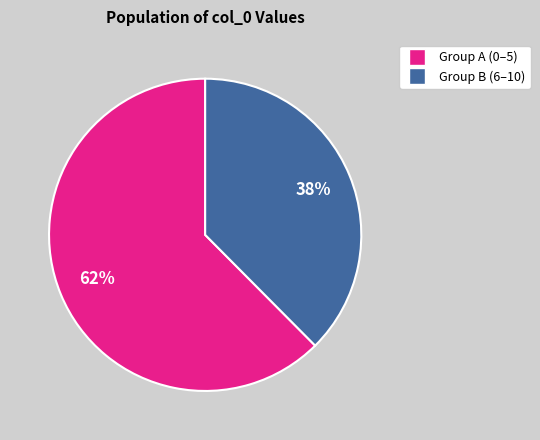

Does any single category account for the majority?

Yes